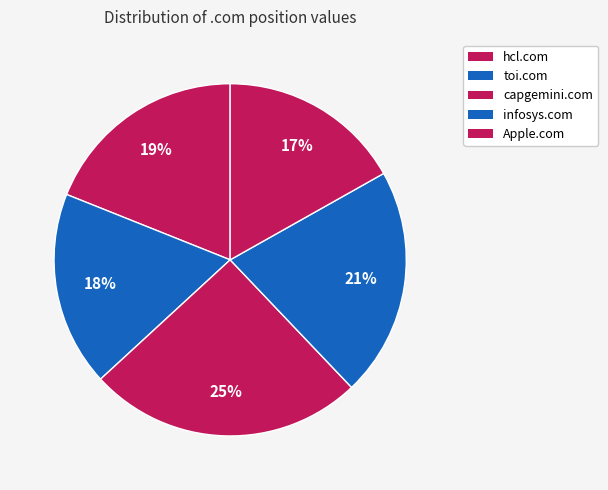

How many segments does this pie chart have?

5